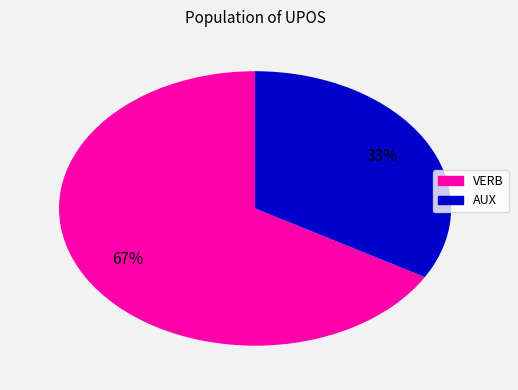

Do VERB and AUX together represent more than half of the pie?

Yes